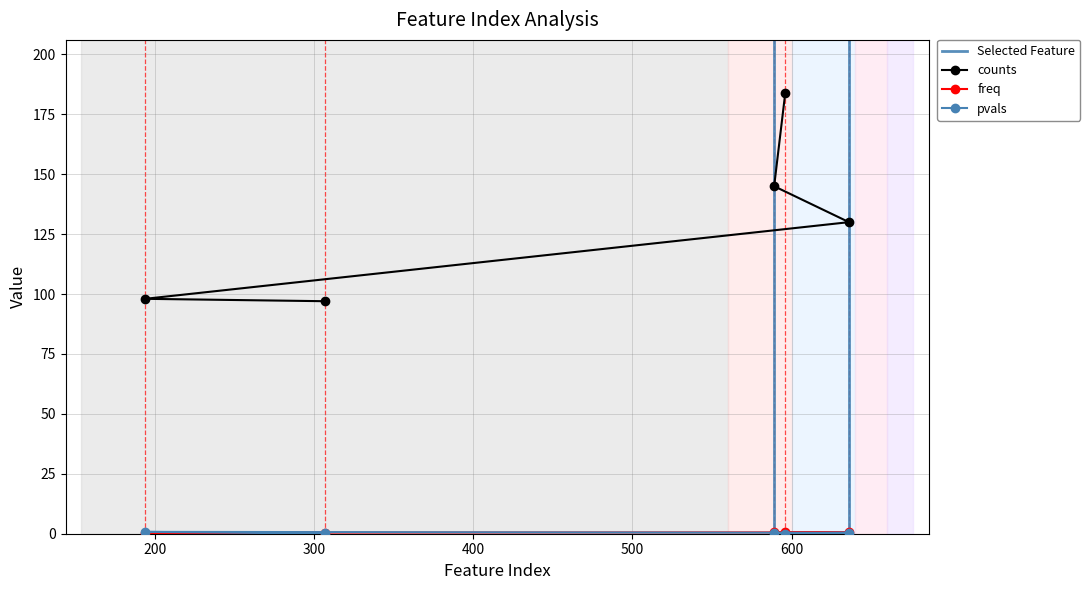

True or false: freq has a value of 43.1 at 194.

False